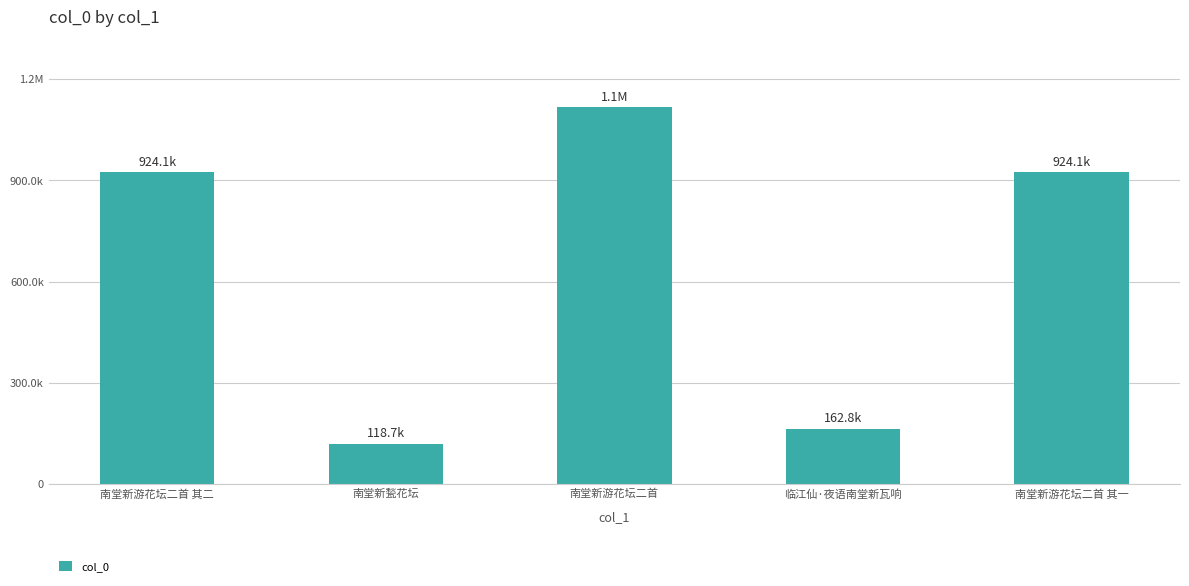

Does the chart contain any negative values?

No